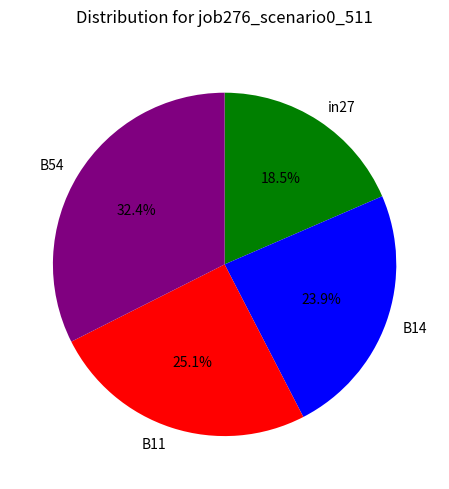

Does B11 account for over 50% of the chart?

No